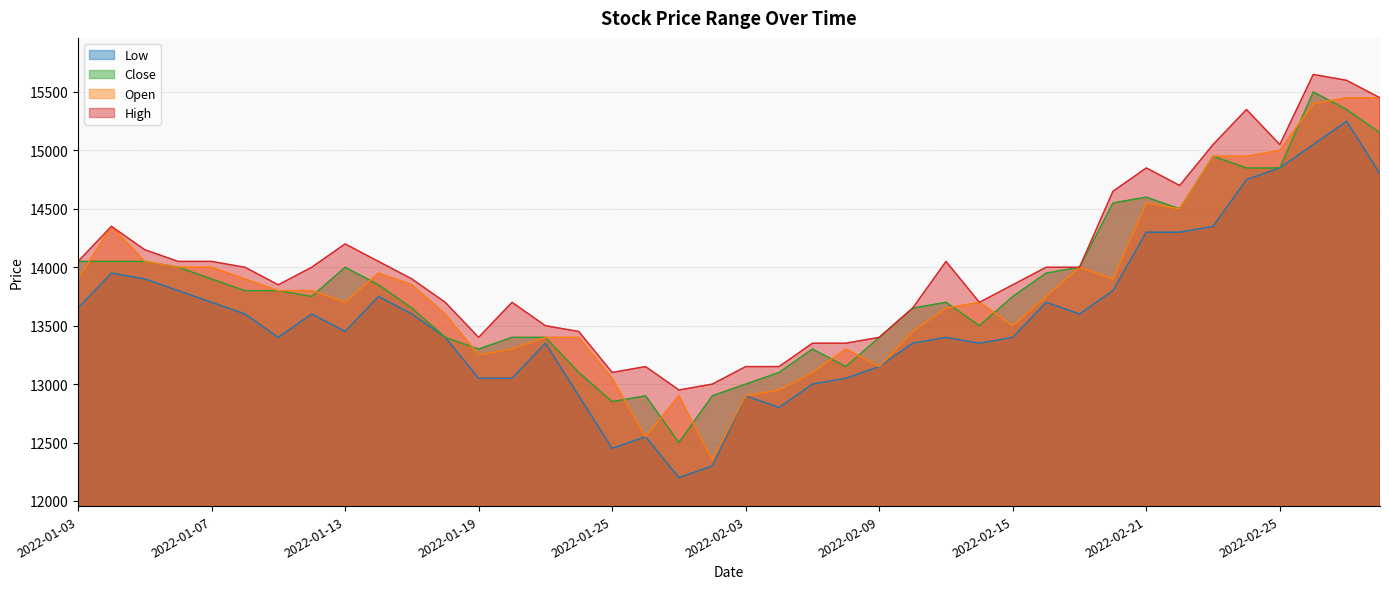

Is it true that Low equals 5610 at 2022-02-21?

False